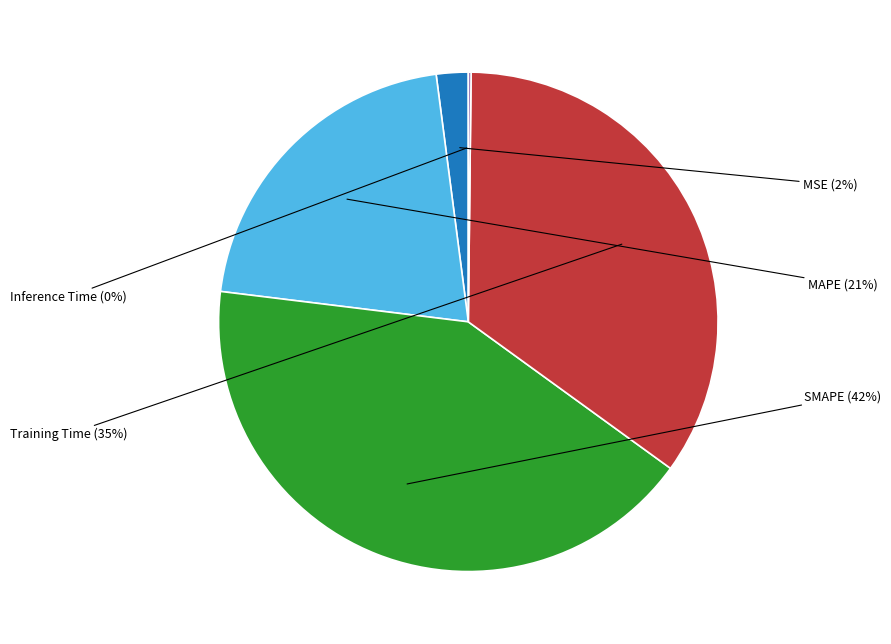

Between MAPE and MSE, which is larger?

MAPE